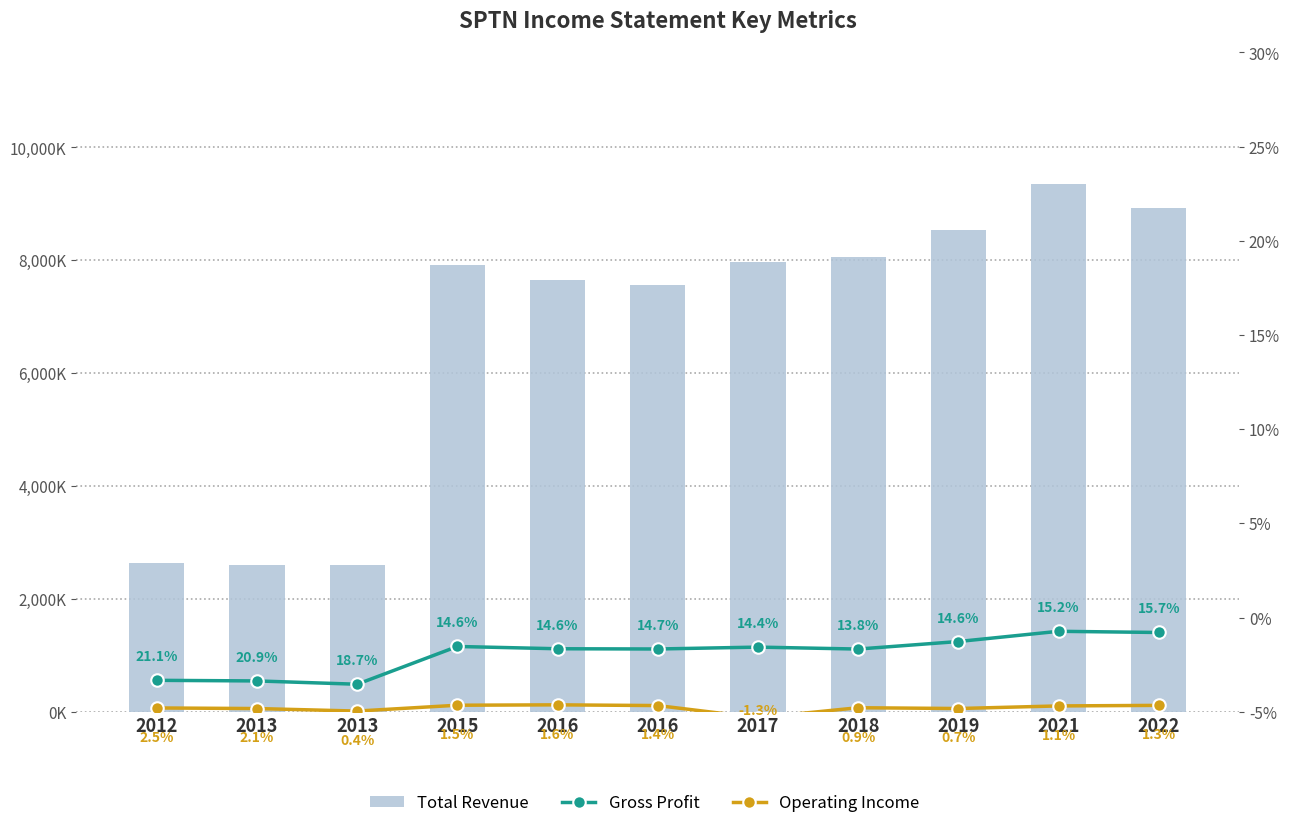

List the series in order of their peak value, lowest first.

Operating Income, Gross Profit, Total Revenue